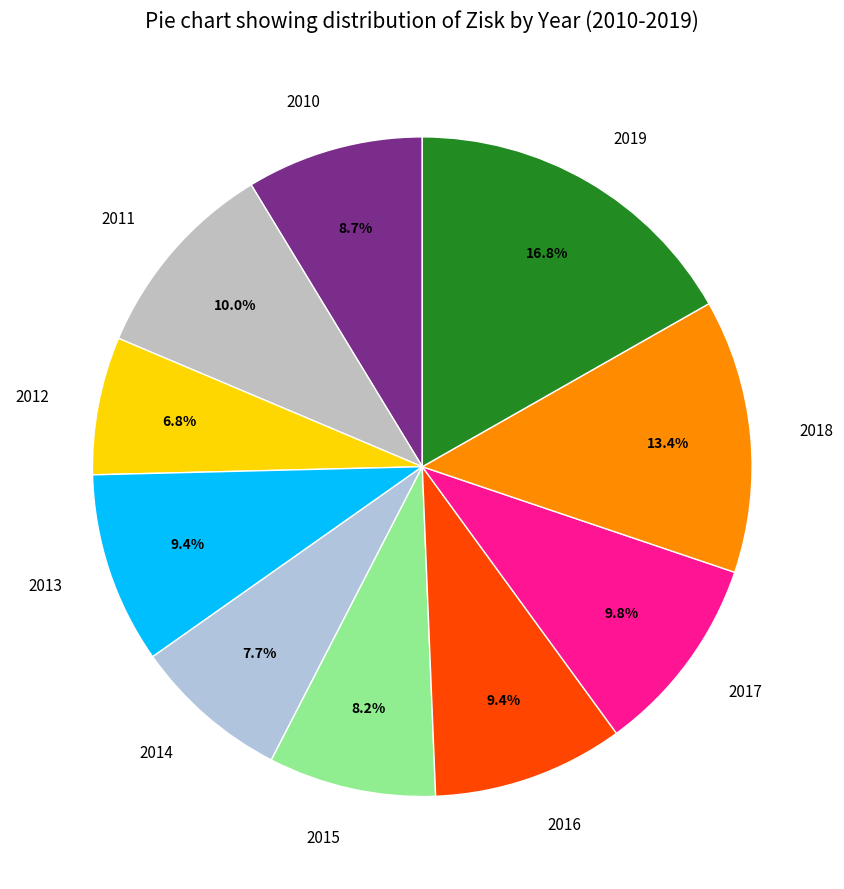

To the nearest percent, what is the combined percentage of 2011 and 2016?

19%